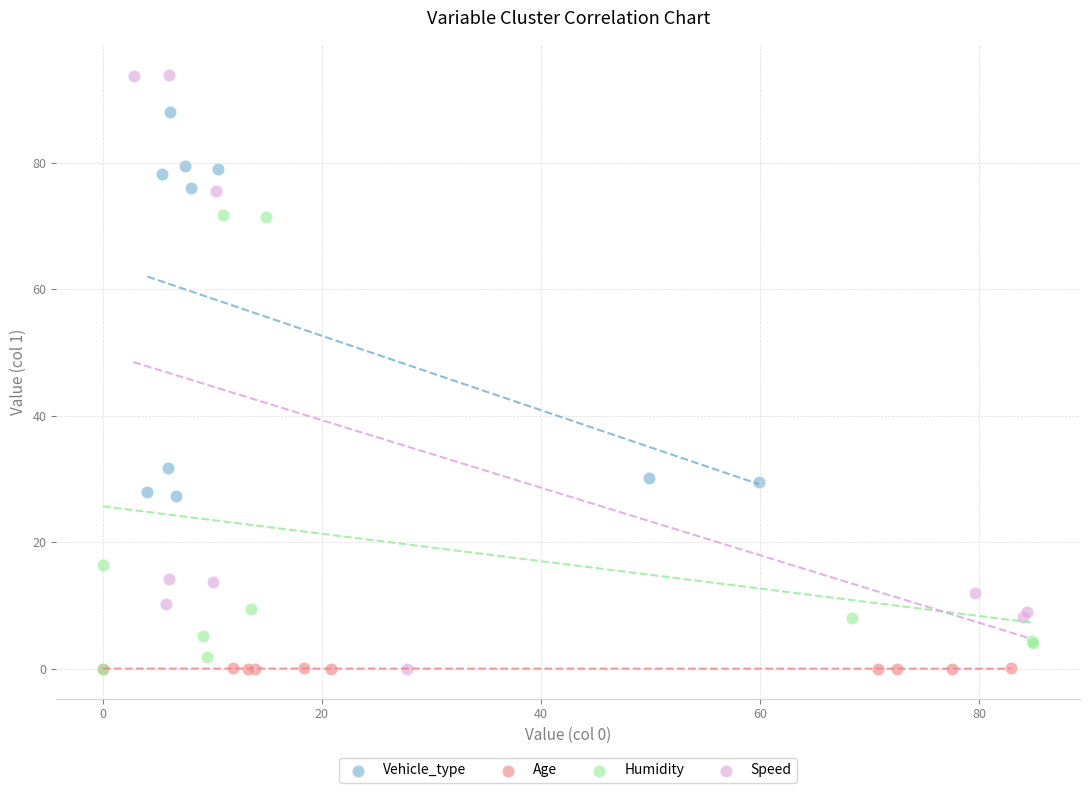

Which series contains the highest Y value?

Speed